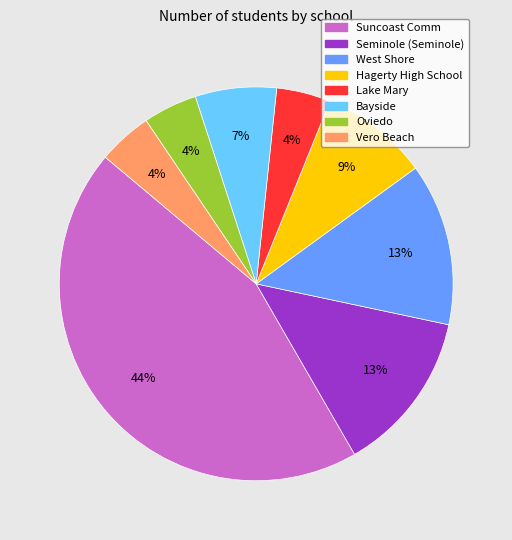

To the nearest percent, what percentage of the pie is Hagerty High School?

9%